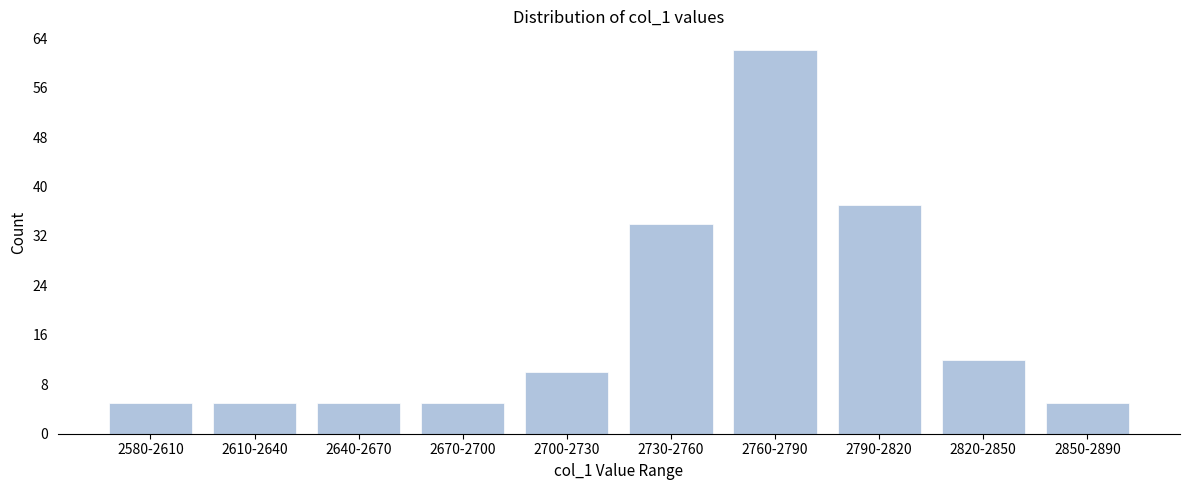

Reading right to left, list all the values displayed in this chart.

5	12	37	62	34	10	5	5	5	5